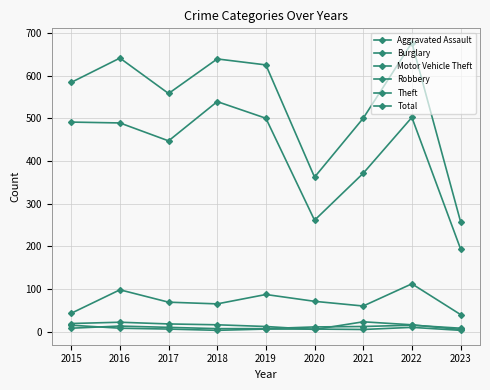

Where does the Robbery series first go above 6?

2015